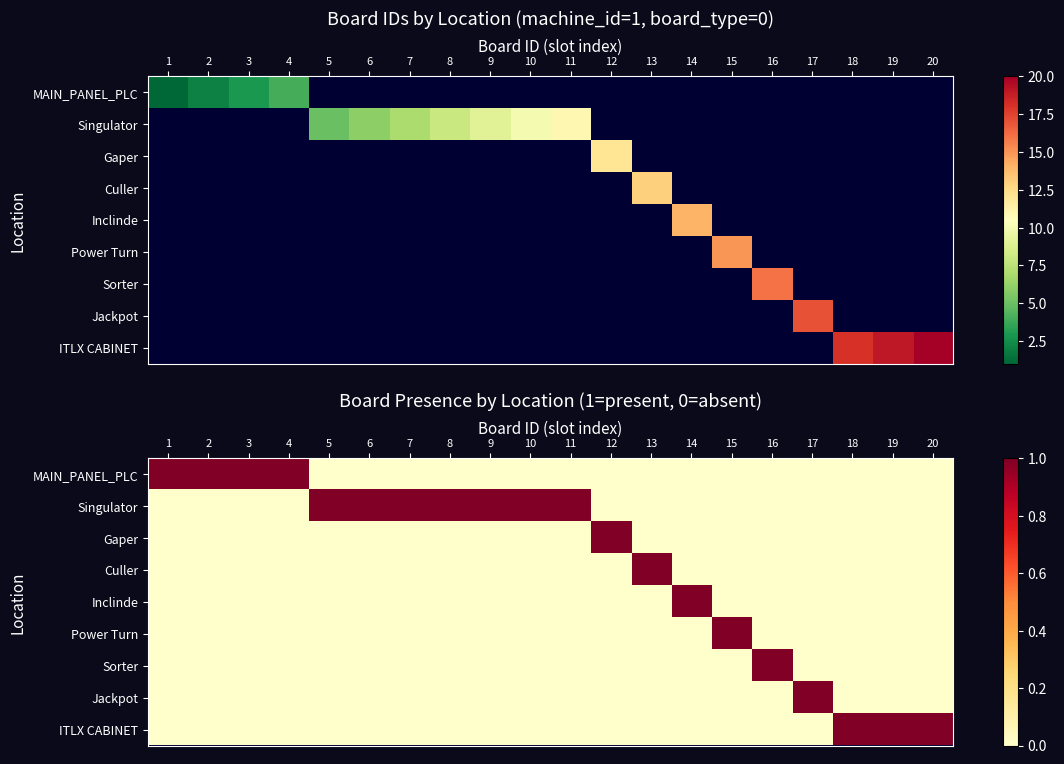

What is the sum of the Gaper values at 7 and 12?

1